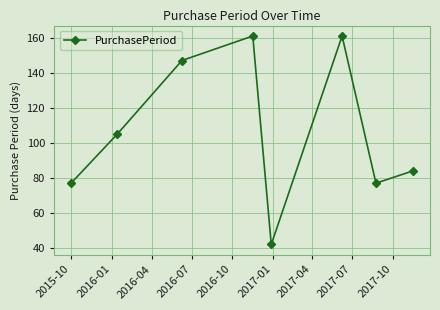

What is the average value?

107